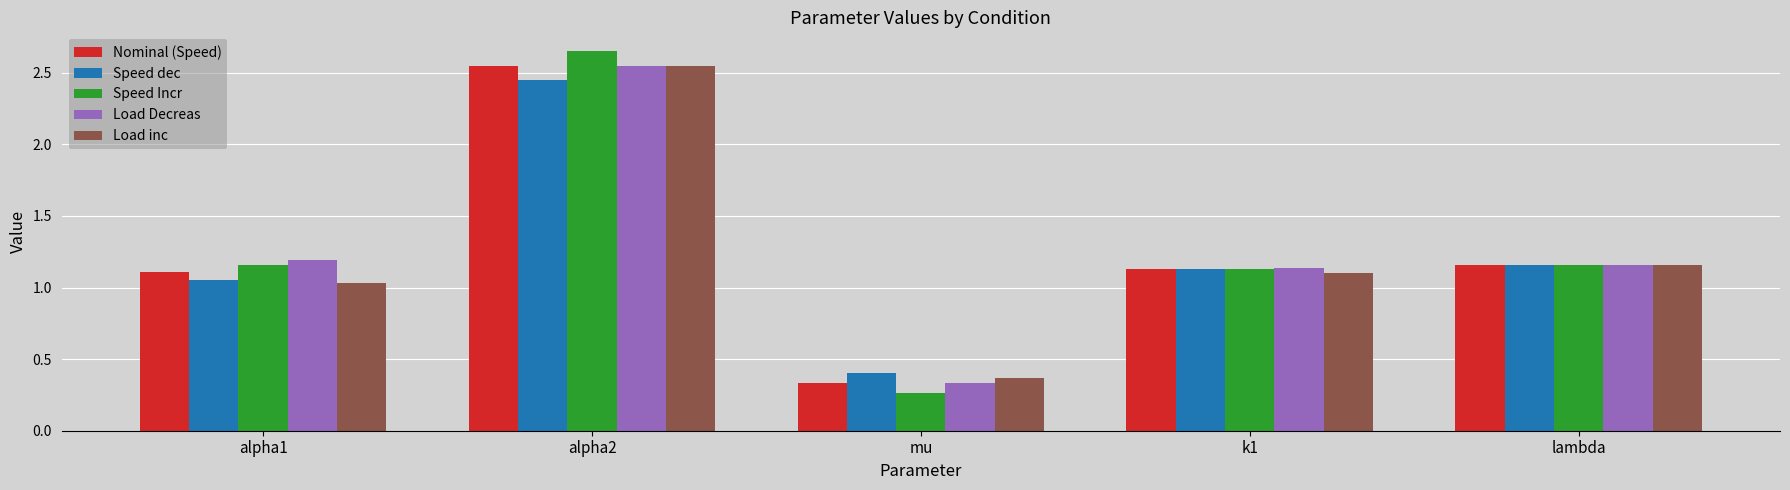

At which category is the sum across all series the highest?

alpha2